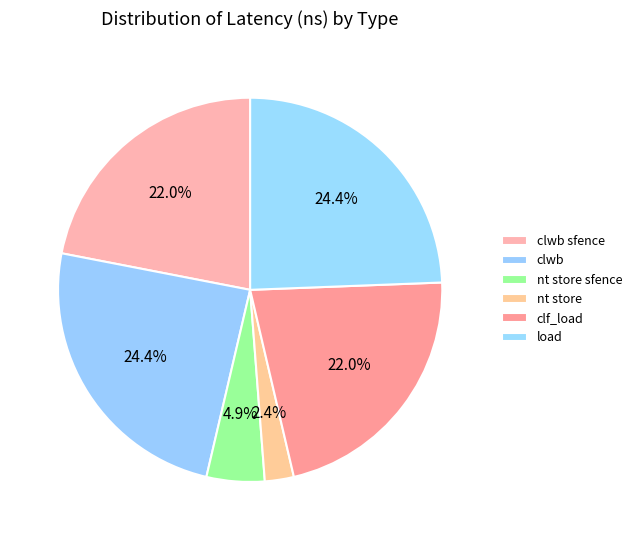

To the nearest percent, what percentage of the pie is load?

24%